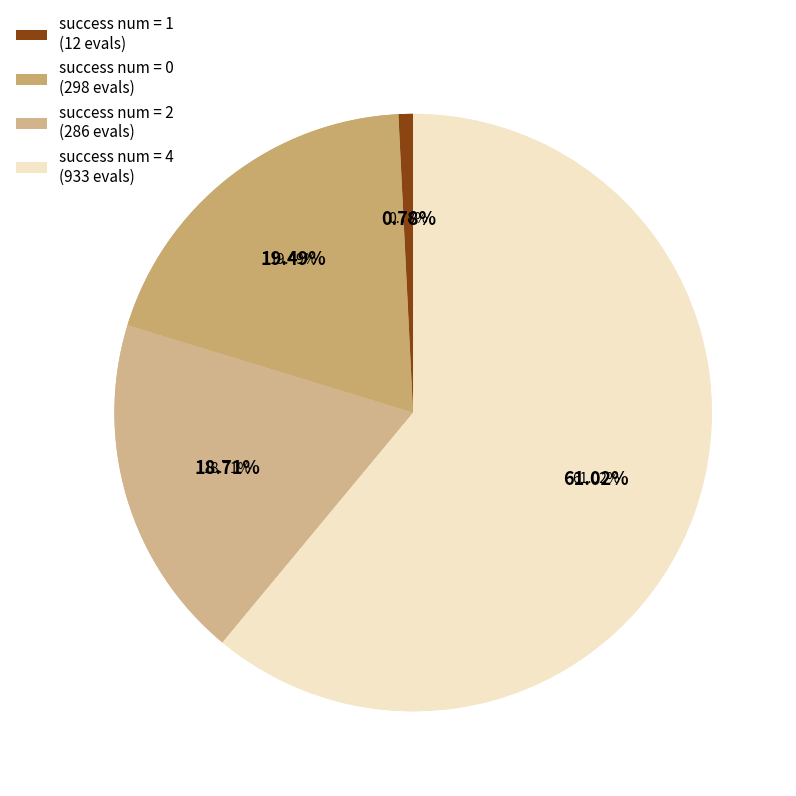

How many segments does this pie chart have?

4